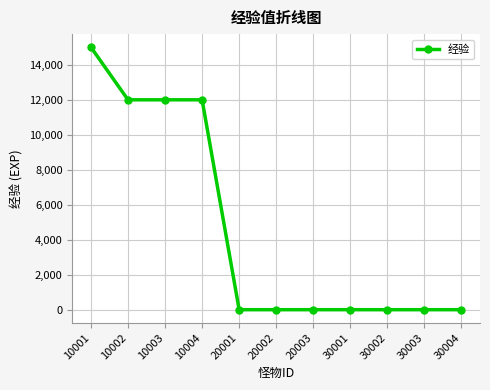

At which category does the chart reach its peak across all series?

10001